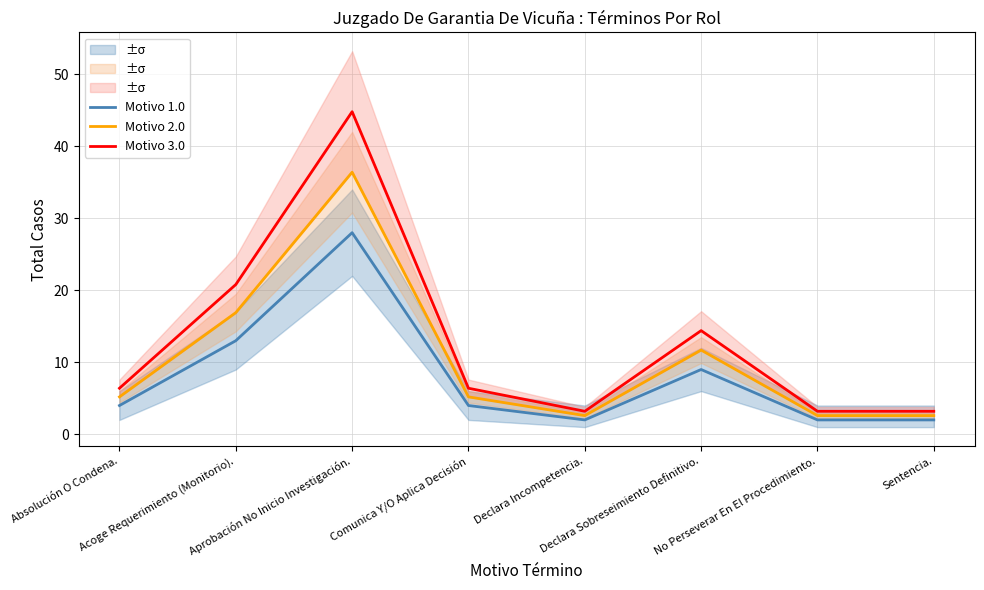

In Motivo 1.0, how many points are lower than both neighbors (excluding endpoints)?

1